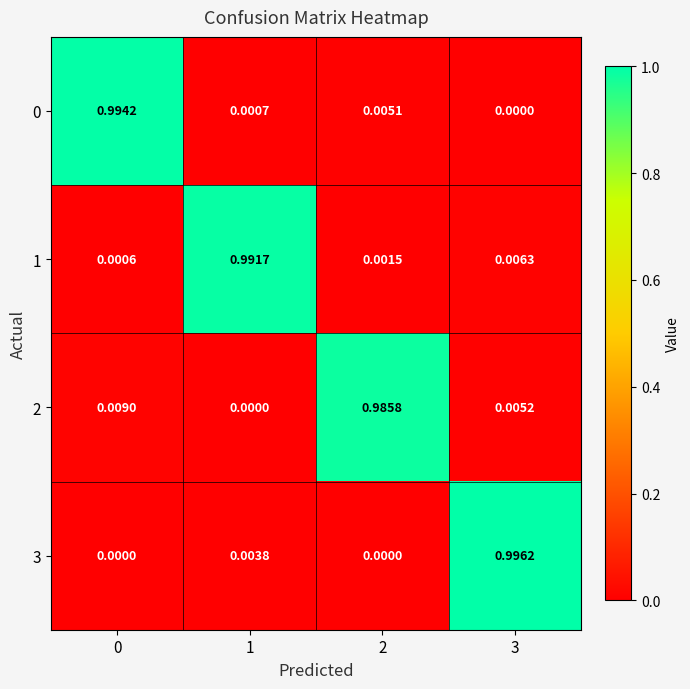

Is the value of 0 at 0 greater than the value of 2 at 0?

Yes